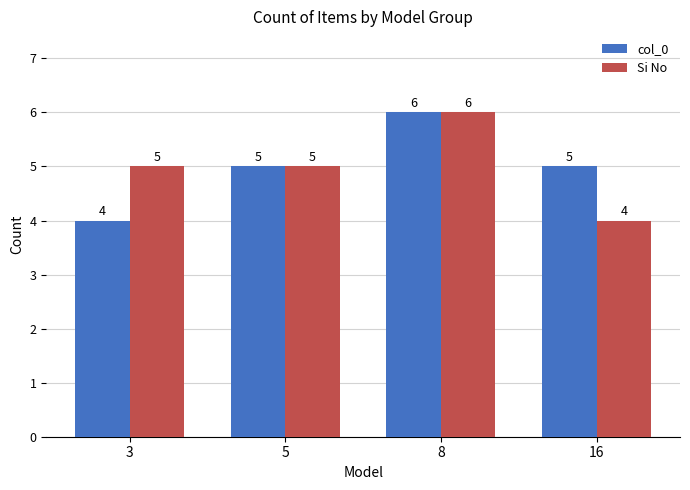

Reading left to right, extract all data points from this chart.

col_0: 3=4	5=5	8=6	16=5
Si No: 3=5	5=5	8=6	16=4